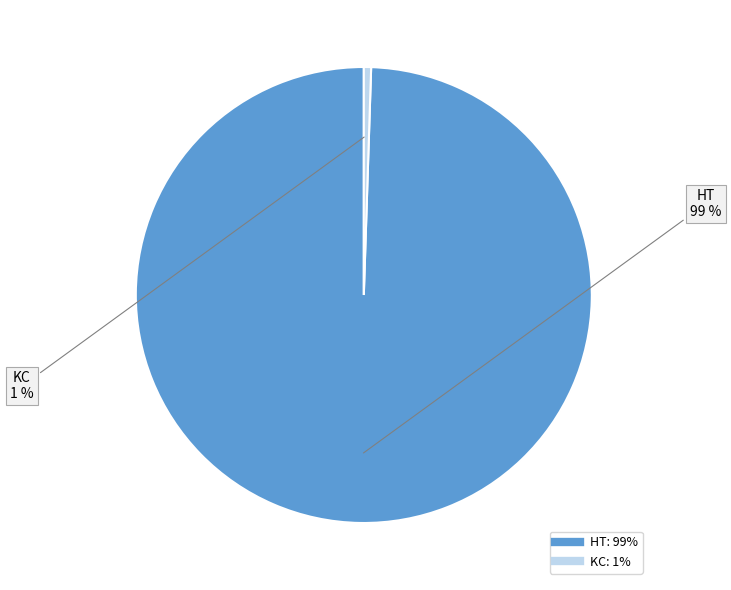

Between HT and KC, which is larger?

HT